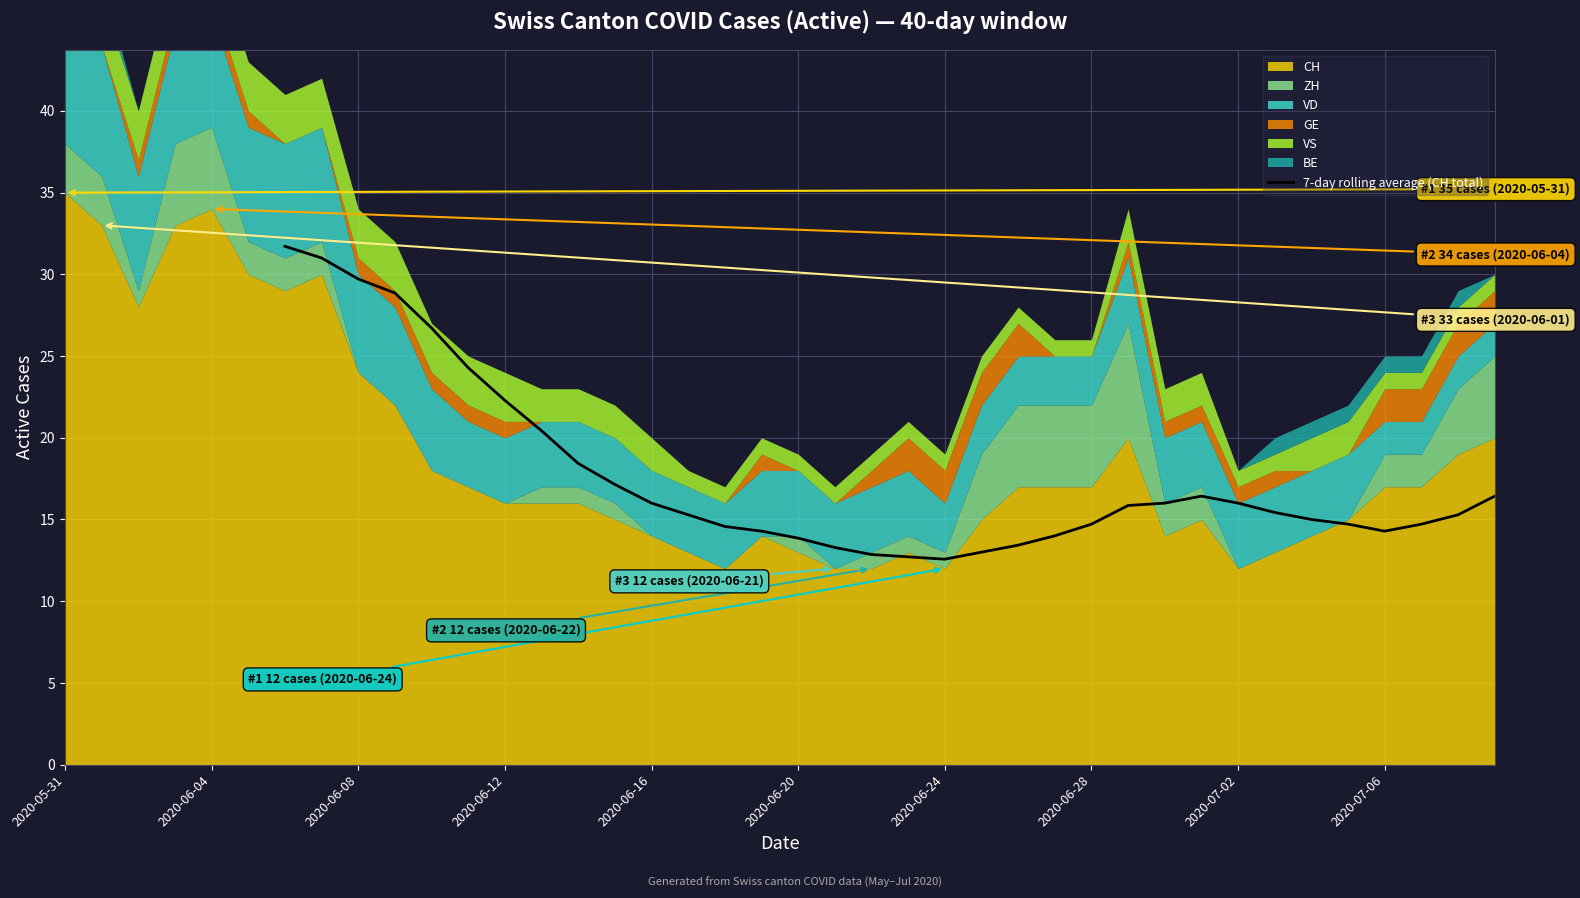

What is the maximum value for 7-day rolling average (CH total)?

31.7